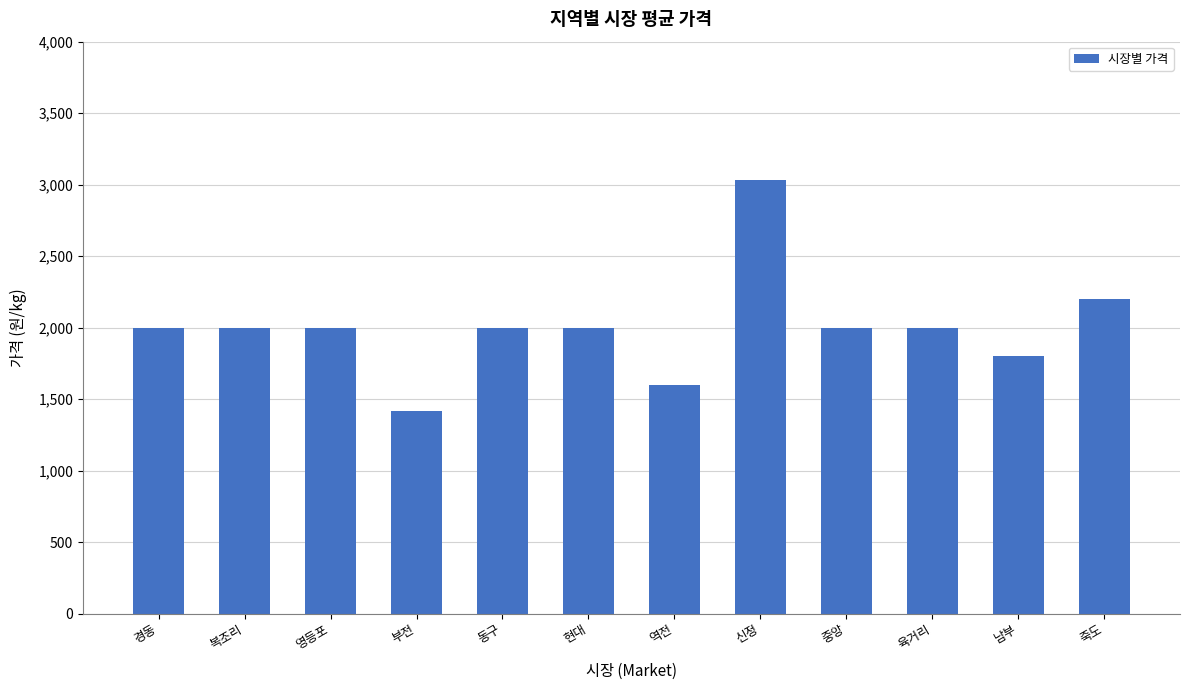

Is it true that the value at 복조리 is 3368?

False